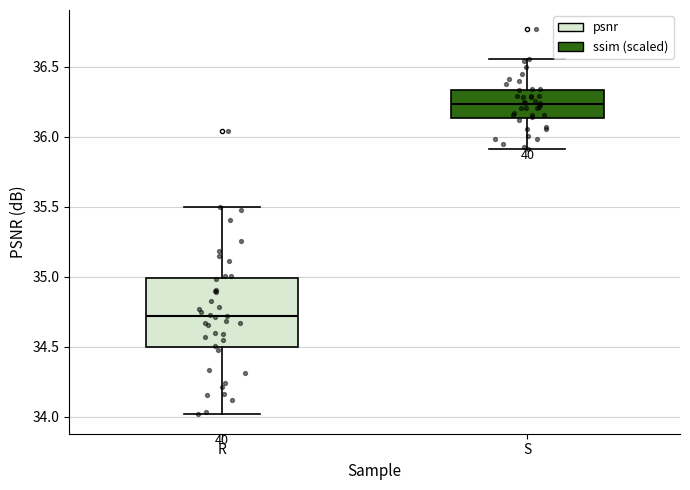

Reading left to right, read every box against the y-axis: the position of its median line, the range the box covers, and the ends of its whiskers. The values are not printed on the chart, so give them approximately, as read against the axis.

R: median 34.70, box 34.50 to 35.00, whiskers 34.00 to 35.50
S: median 36.25, box 36.15 to 36.35, whiskers 35.90 to 36.55